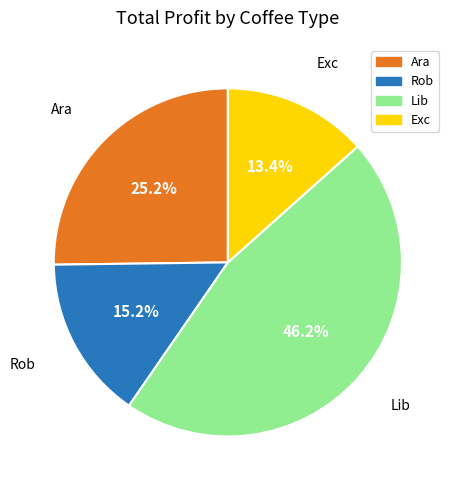

Rank the categories by value from highest to lowest.

Lib, Ara, Rob, Exc